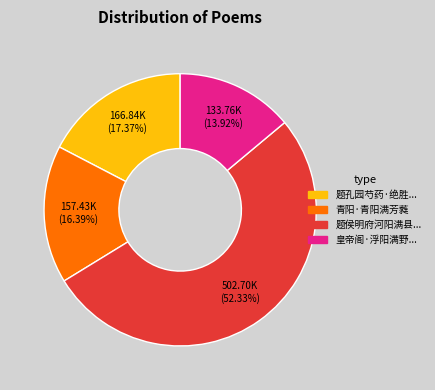

Does any single category account for the majority?

Yes